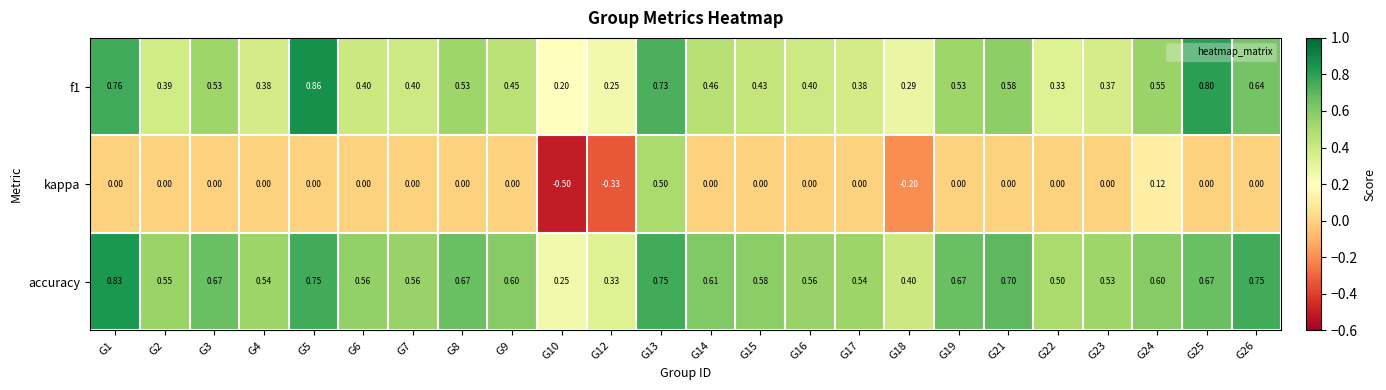

Rank the series by their maximum value, from lowest to highest.

kappa, accuracy, f1